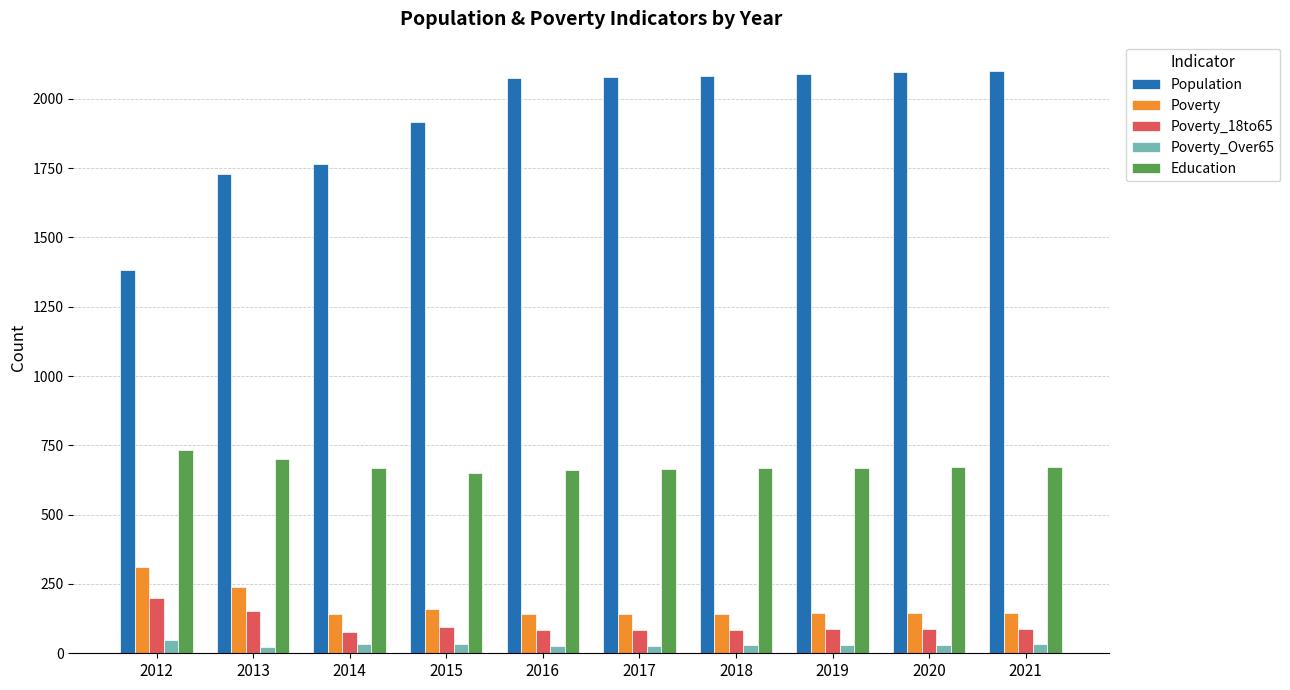

What are all the series names shown in the legend?

Population, Poverty, Poverty_18to65, Poverty_Over65, Education